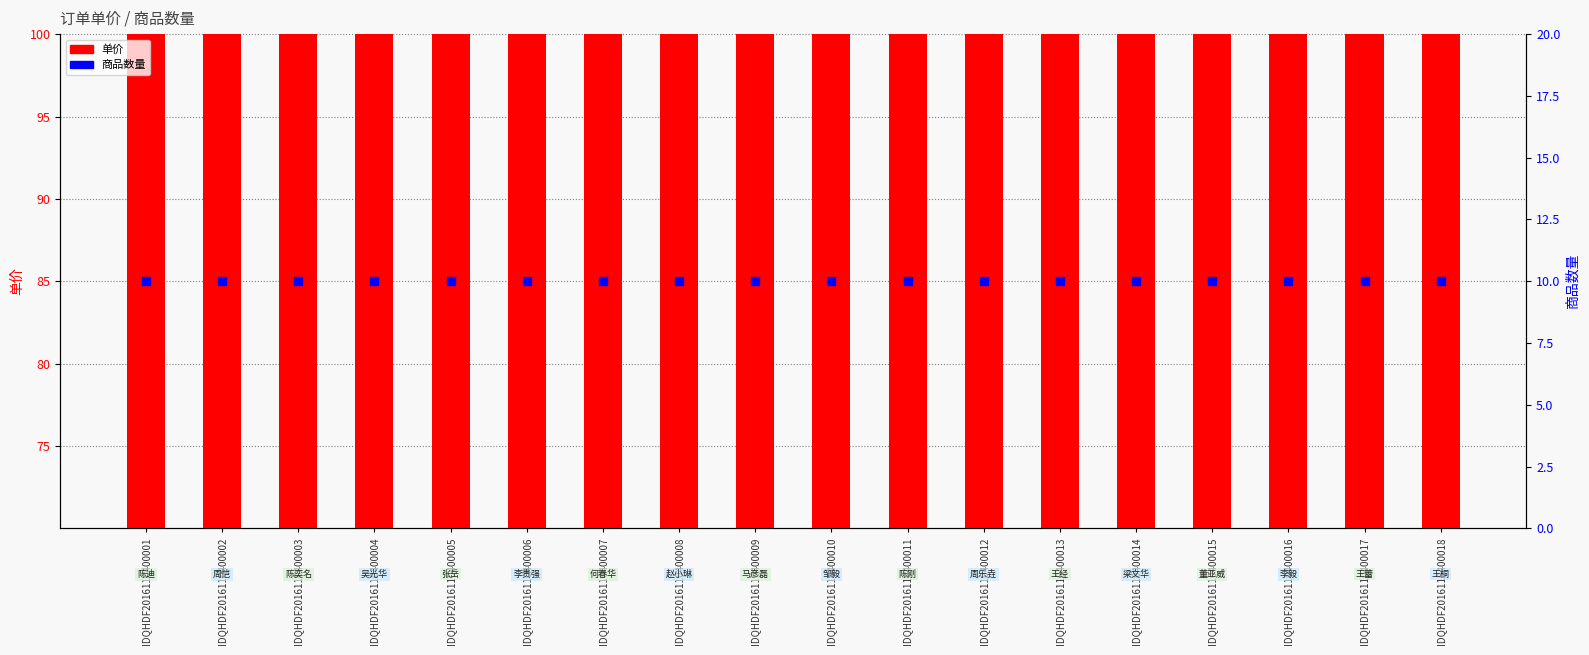

Which series reaches the minimum Y coordinate?

商品数量